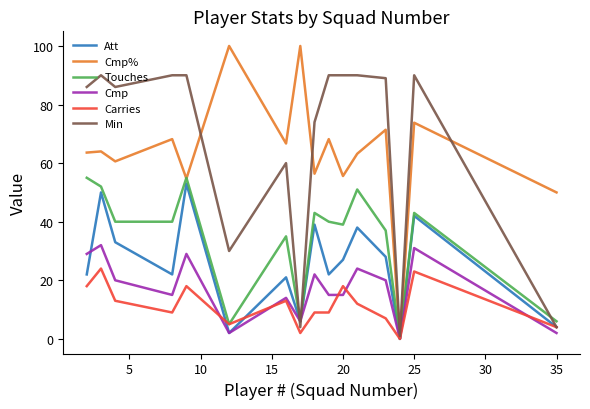

What is the maximum value for Att?

53.0